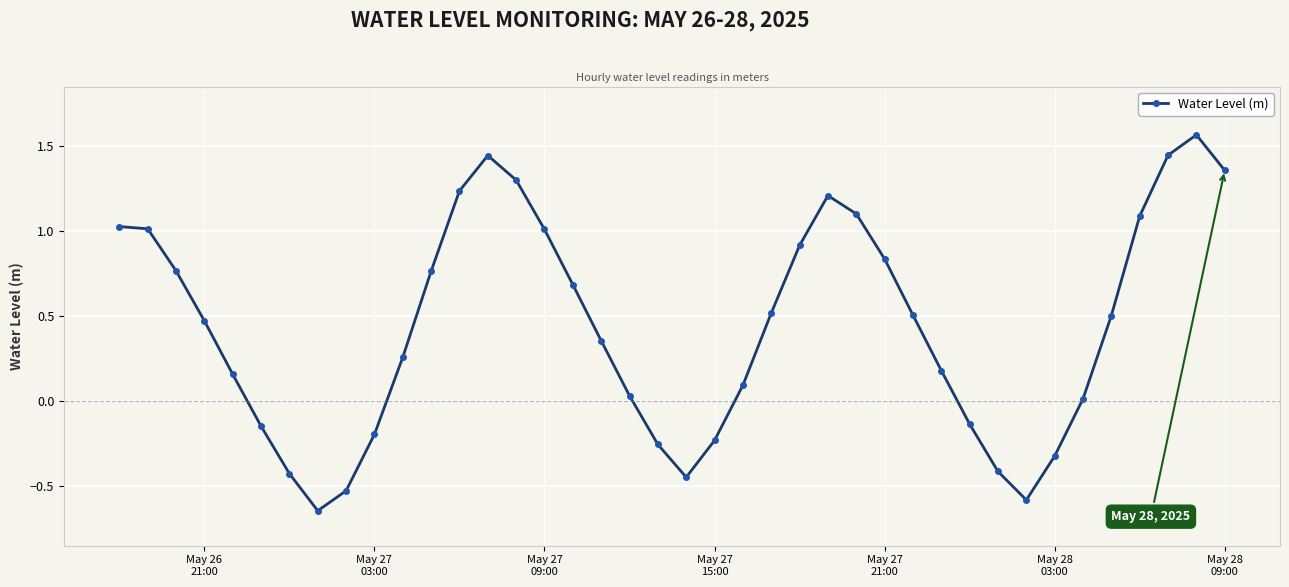

What is the sum of all values?

17.5